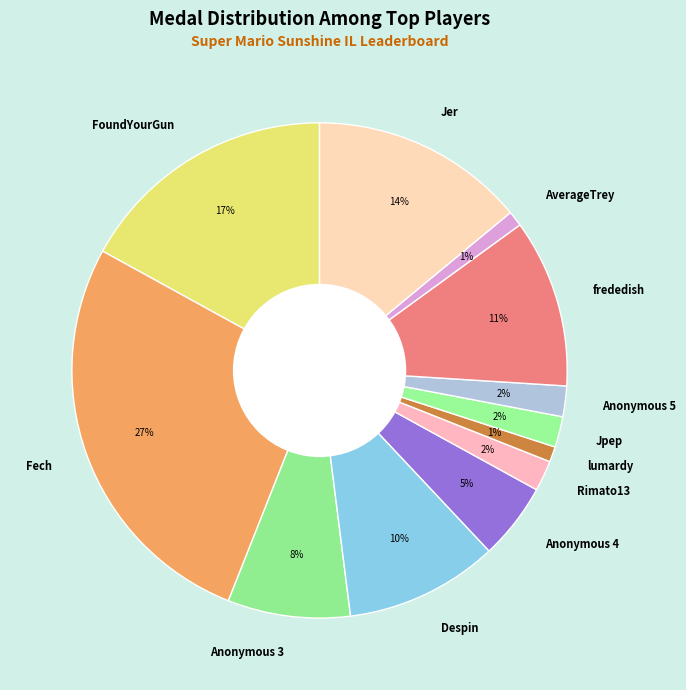

Do frededish and Jpep together represent more than half of the pie?

No